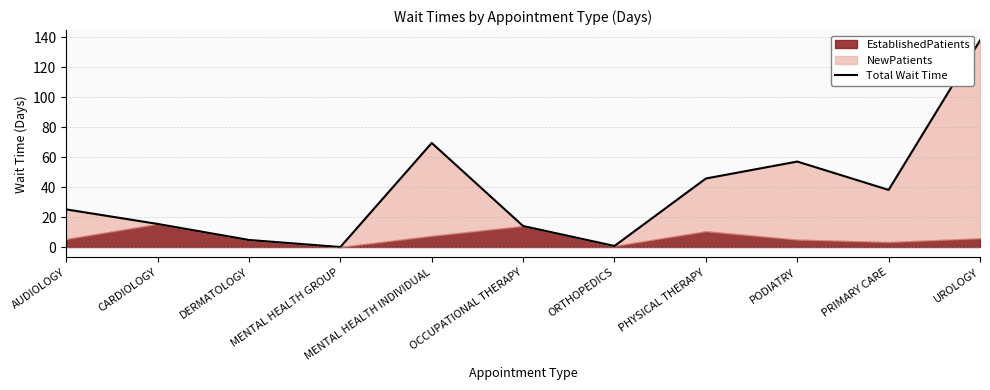

What is the change in value from DERMATOLOGY to MENTAL HEALTH GROUP?

-4.7